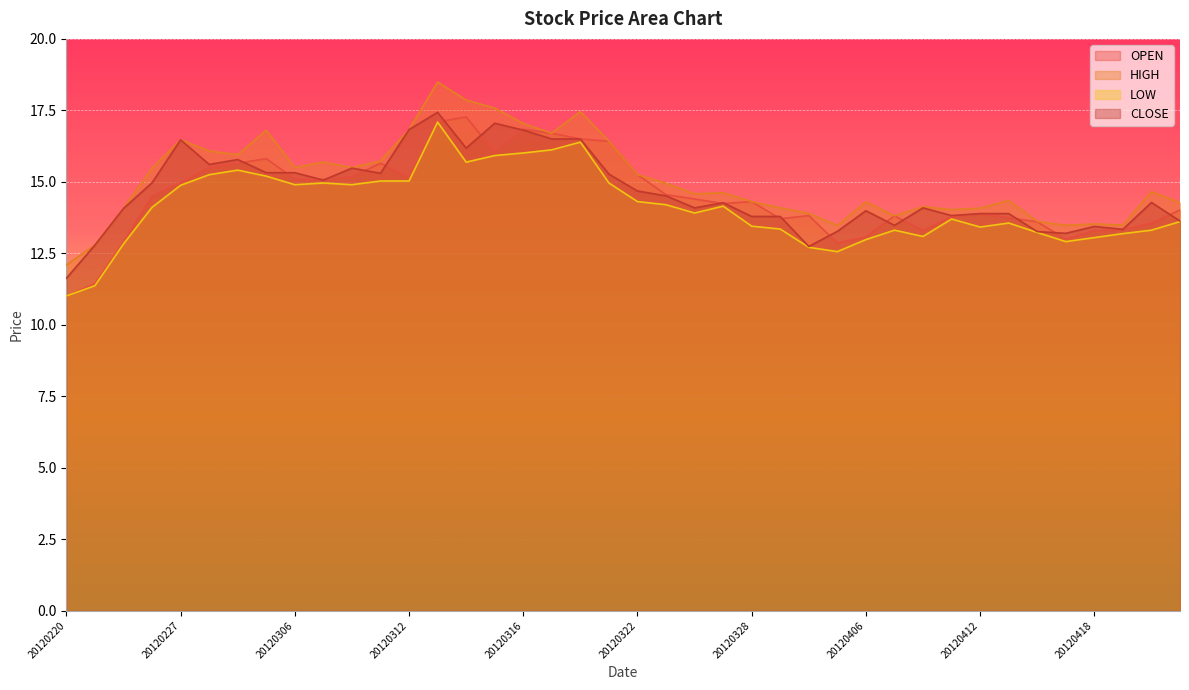

Where is the first local minimum for LOW?

20120306